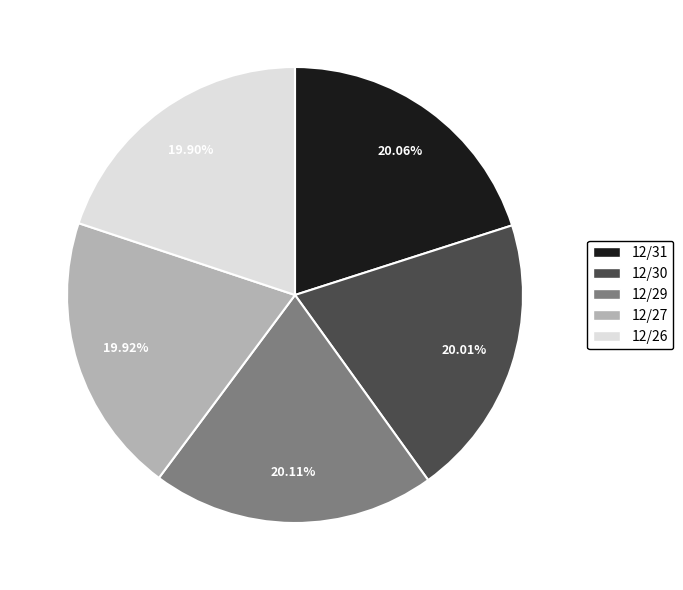

Approximately how many times larger is the value at 12/26 compared to 12/30?

1.0